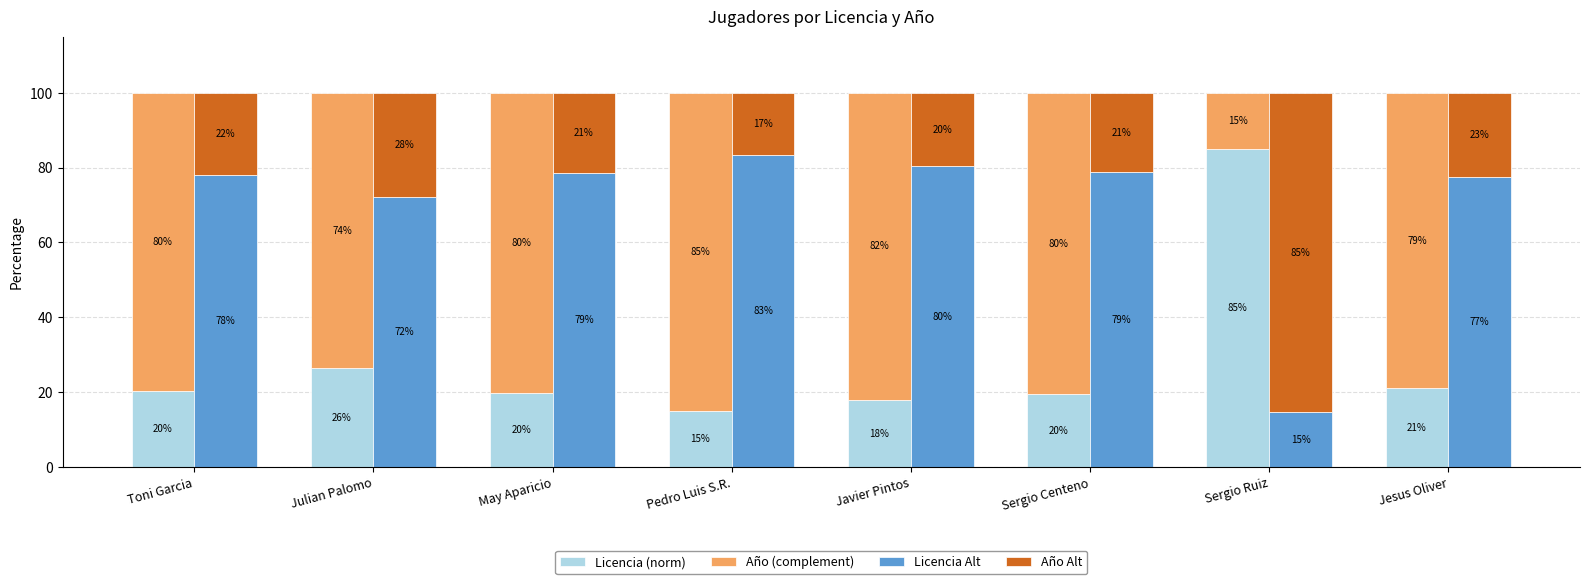

True or false: Año Alt has a value of 21.4 at May Aparicio.

True